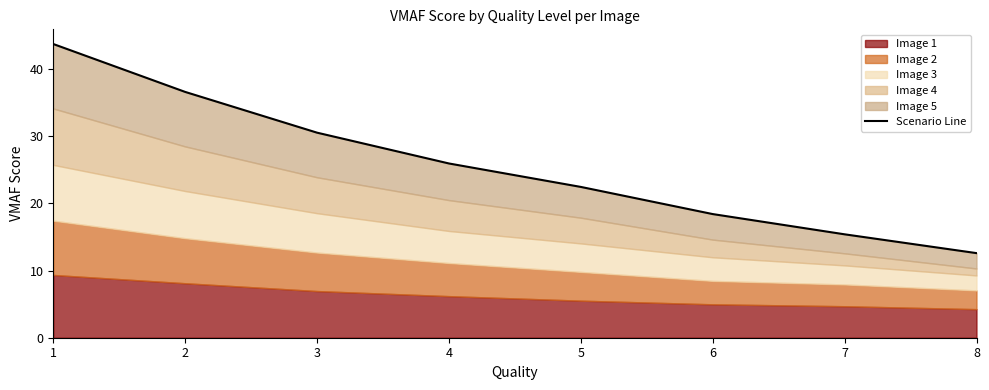

What is the value of the 6th point from the left?

18.4